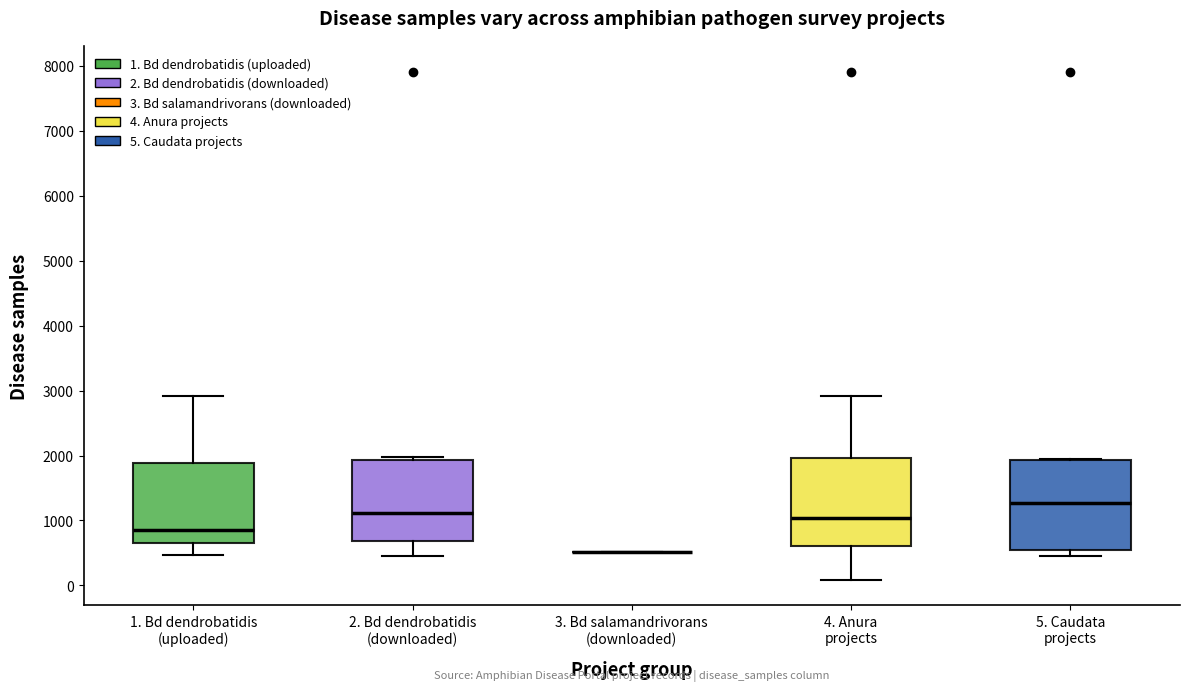

Where does the lower whisker of the box for 4. Anura projects end on the y-axis? The values are not printed on the chart, so give them approximately, as read against the axis.

100